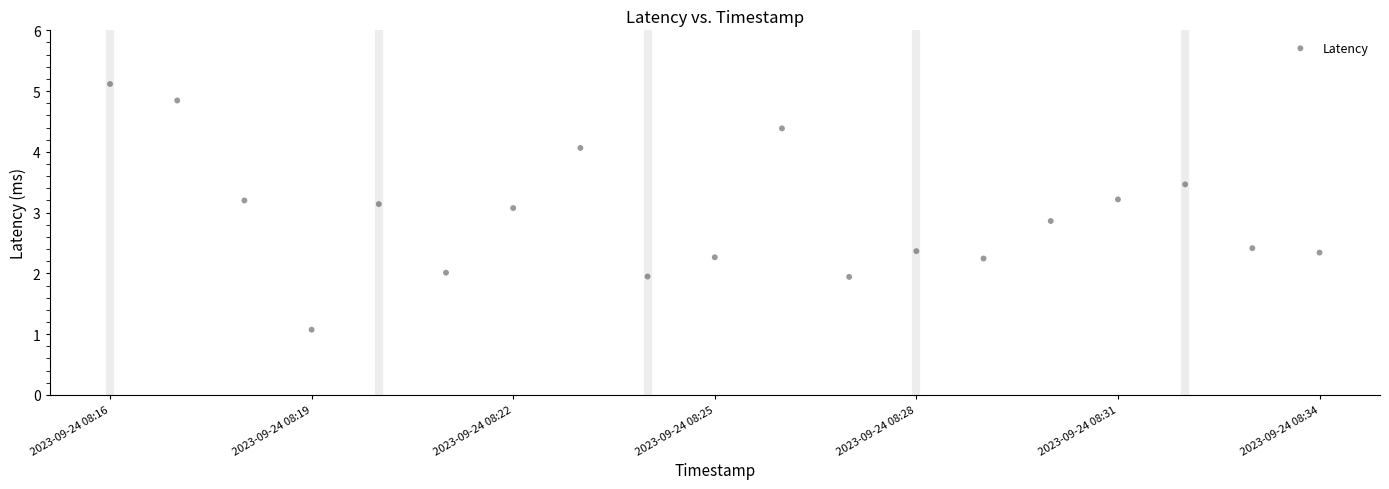

What Y value in the scatter plot is closest to 3?

3.1